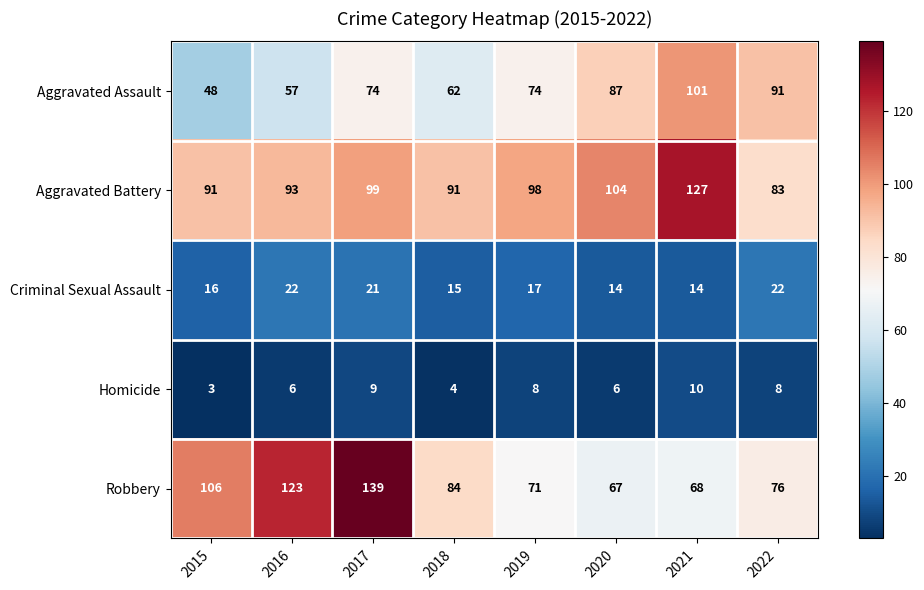

True or false: Aggravated Assault has a value of 91 at 2022.

True